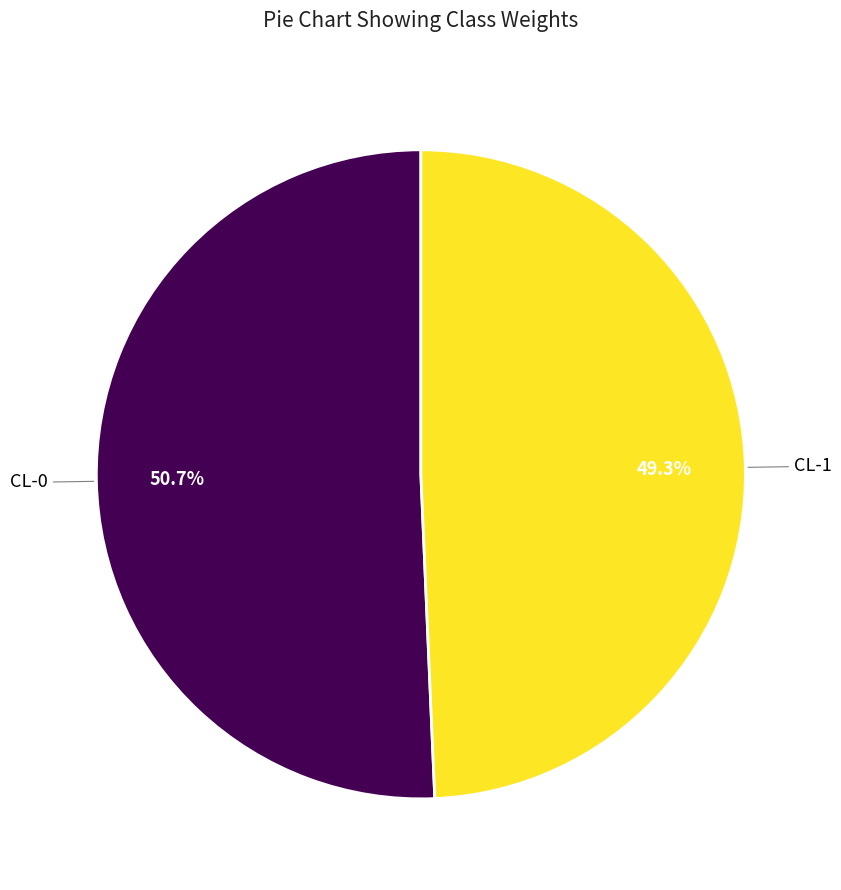

Is there a majority slice in this chart?

Yes